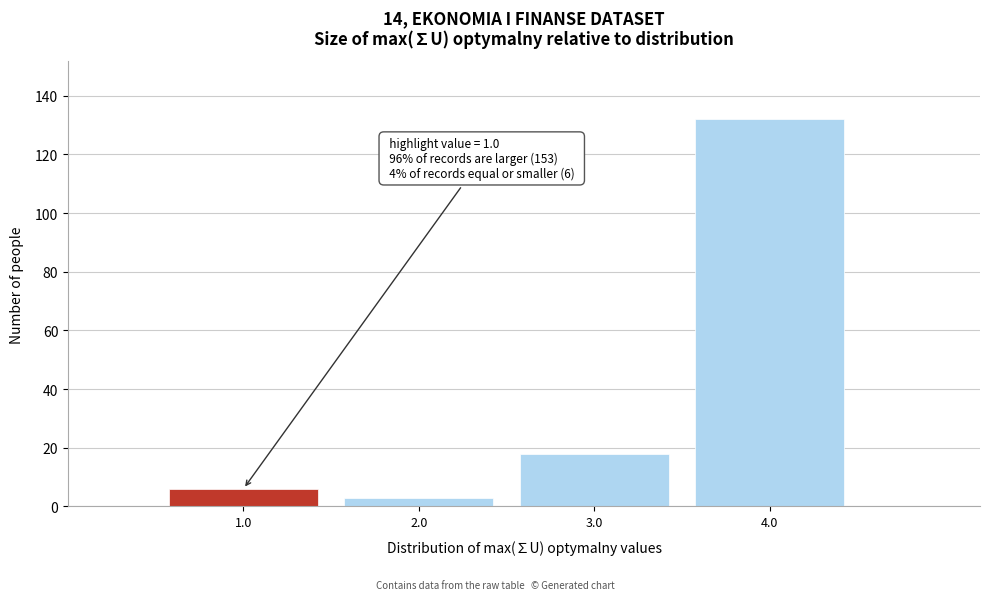

Over which range of the x-axis is the bar tallest?

3.5 to 4.5